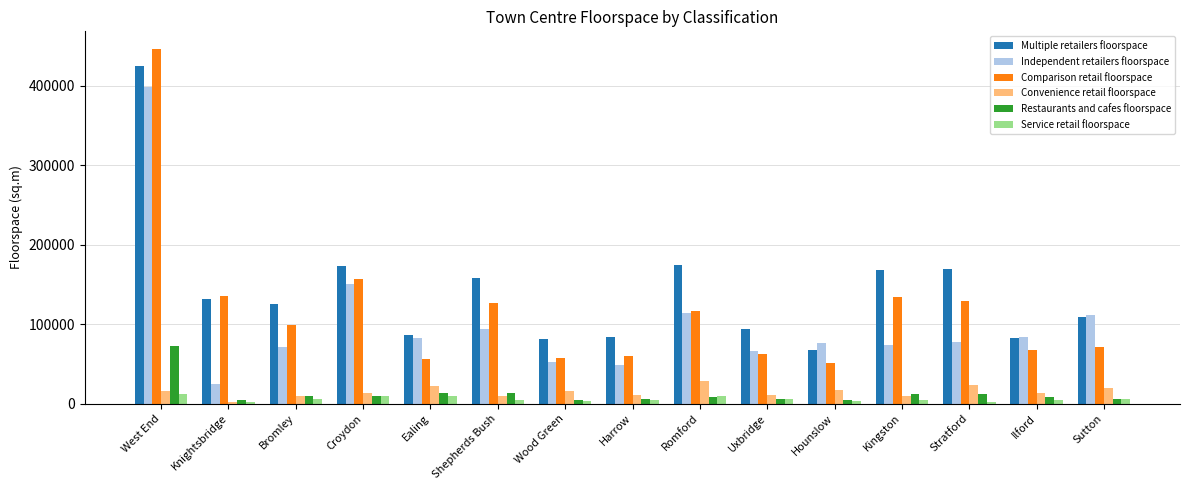

Which label corresponds to the largest value in the chart?

West End